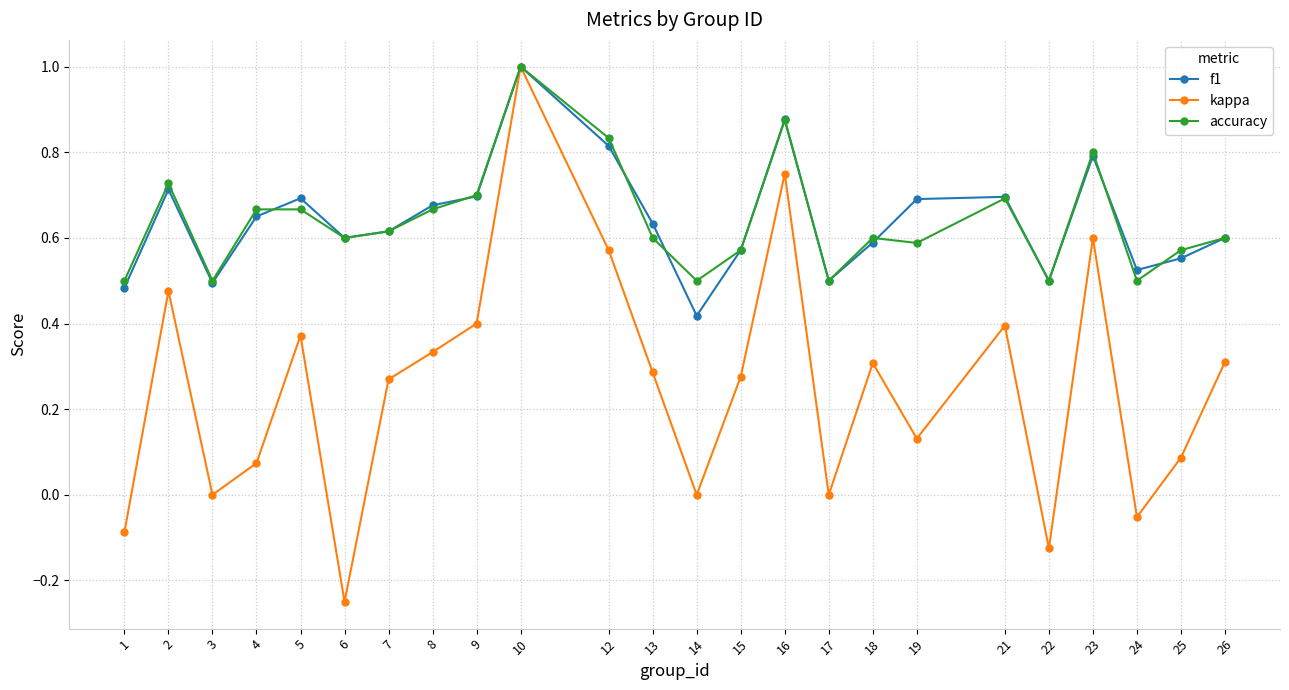

Which label corresponds to the smallest value in the chart?

6